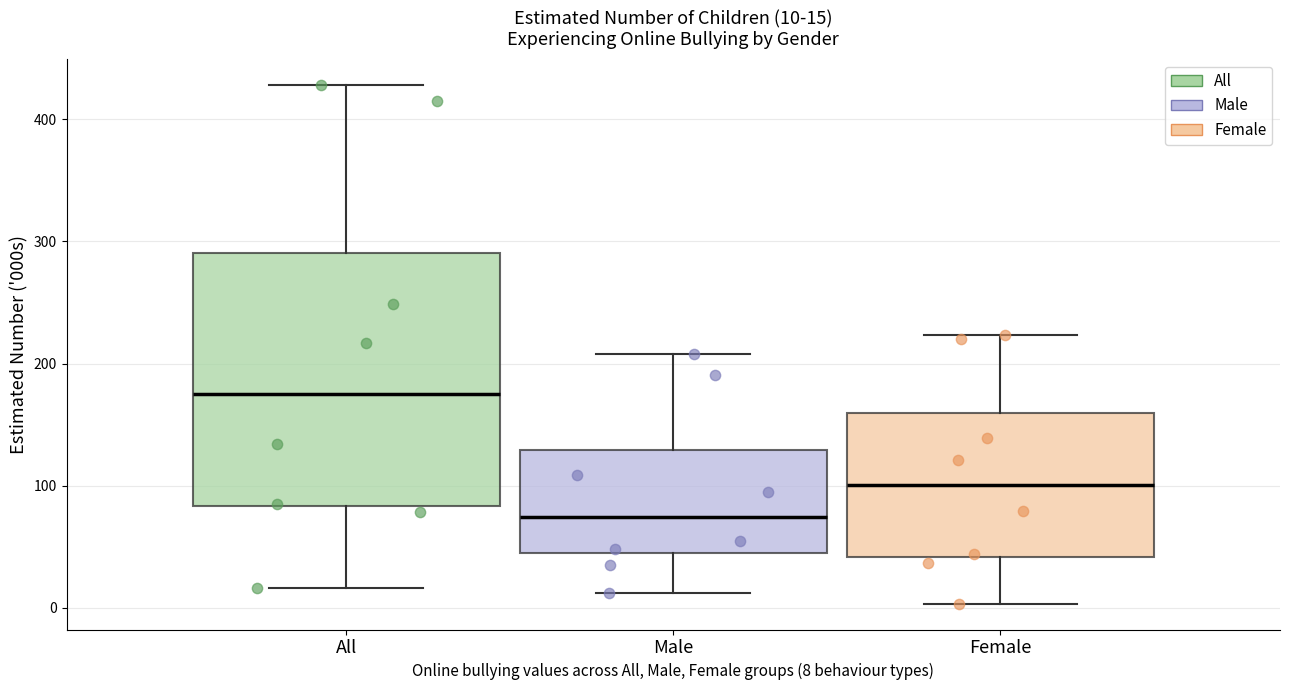

Which box's median line is the lowest?

Male